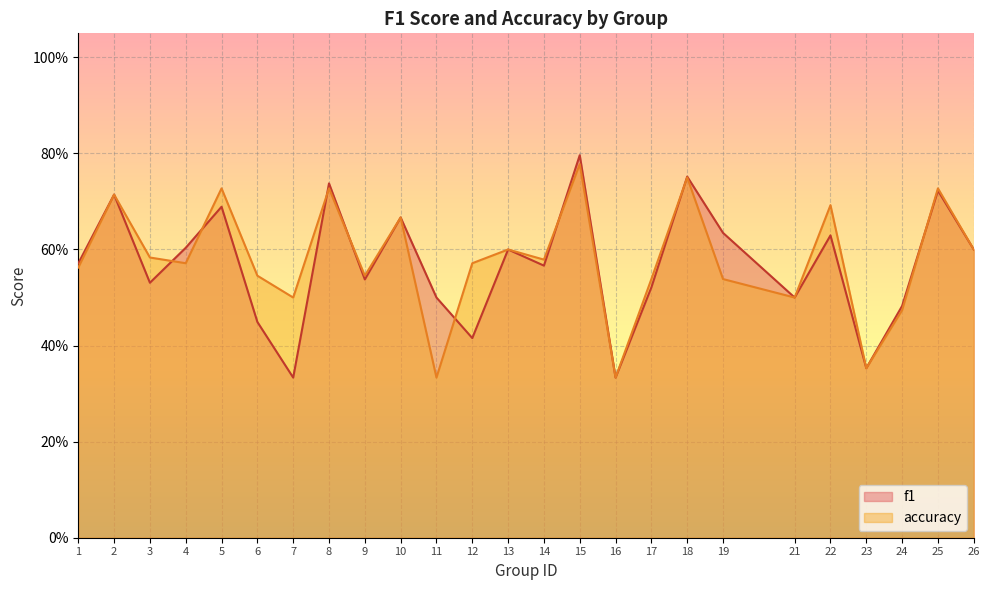

True or false: accuracy has more than 0 interior local peaks.

True